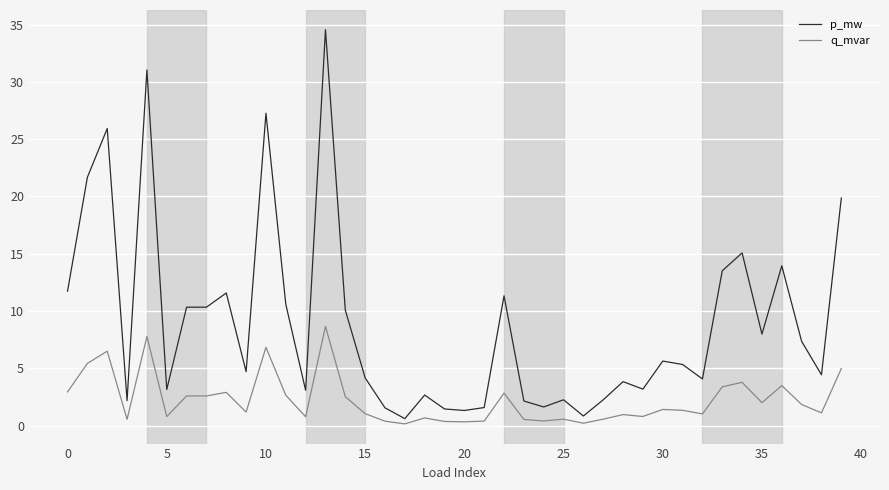

Which series has the largest total across all categories?

p_mw